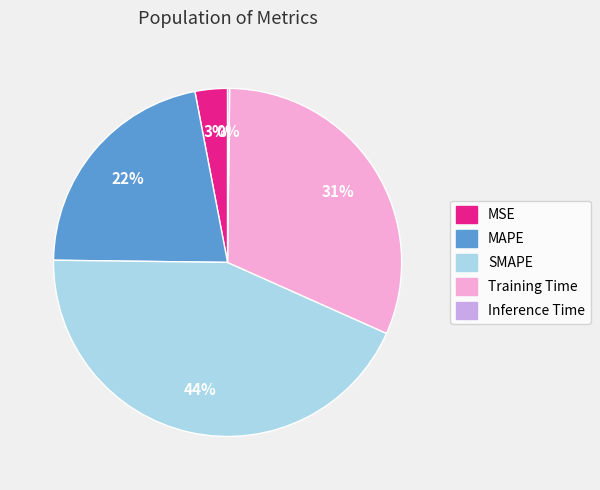

To the nearest percent, what is the combined percentage of Training Time and MAPE?

53%